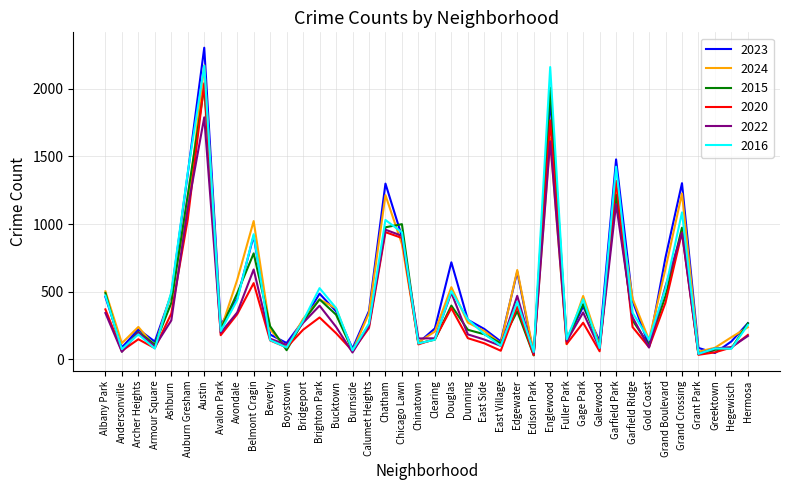

Which category has the highest value across all series?

Austin